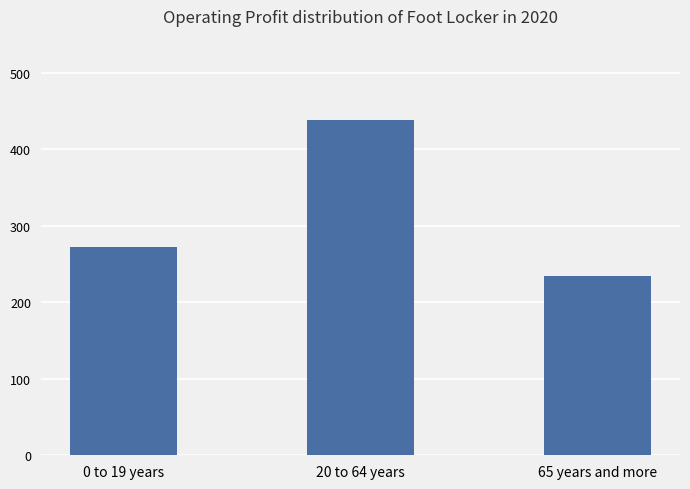

What is the label of the 1st bar from the left?

0 to 19 years